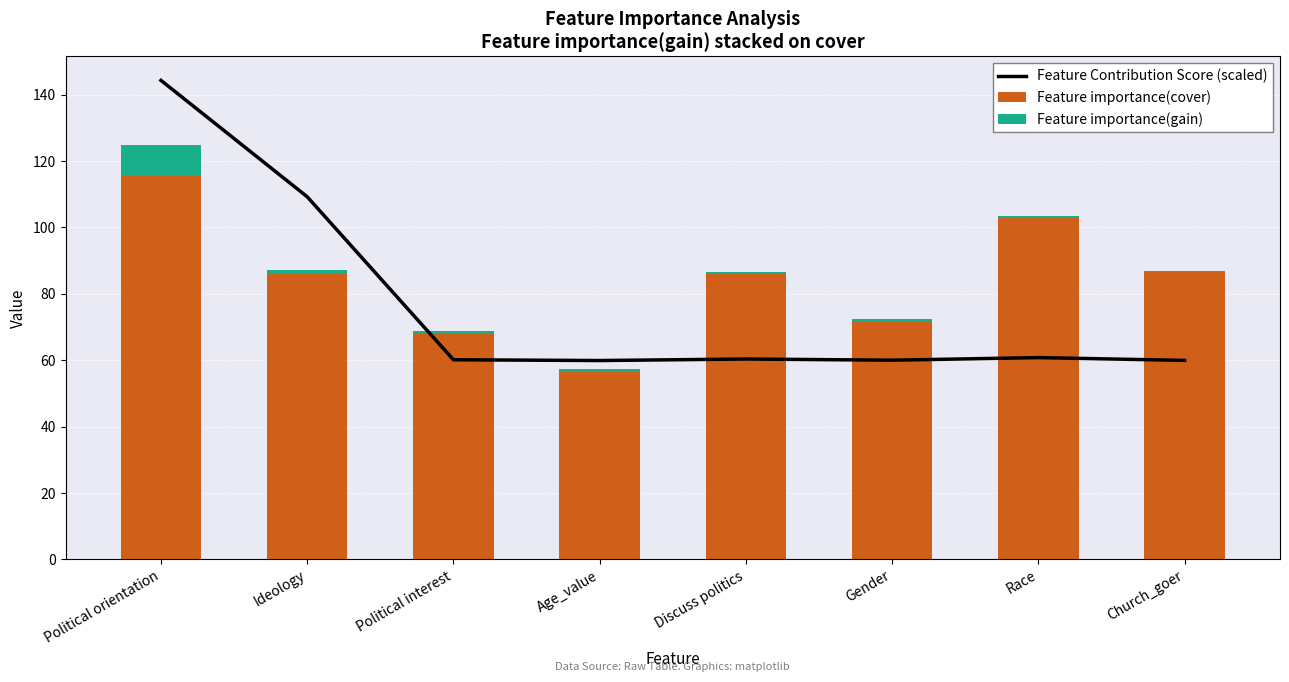

What is the label of the 4th bar from the left?

Age_value